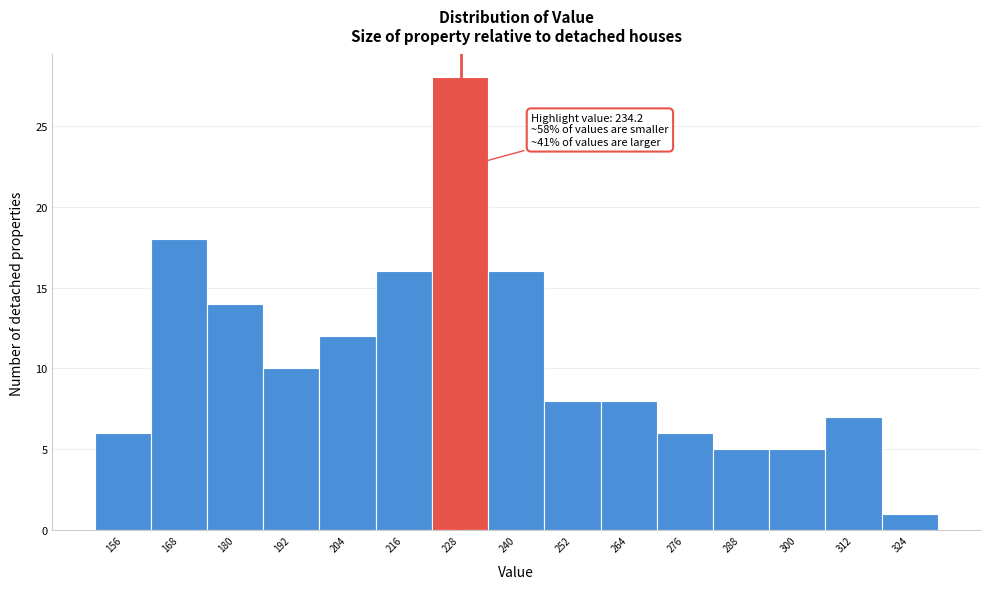

Reading left to right, list all the values displayed in this chart.

156=6	168=18	180=14	192=10	204=12	216=16	228=28	240=16	252=8	264=8	276=6	288=5	300=5	312=7	324=1